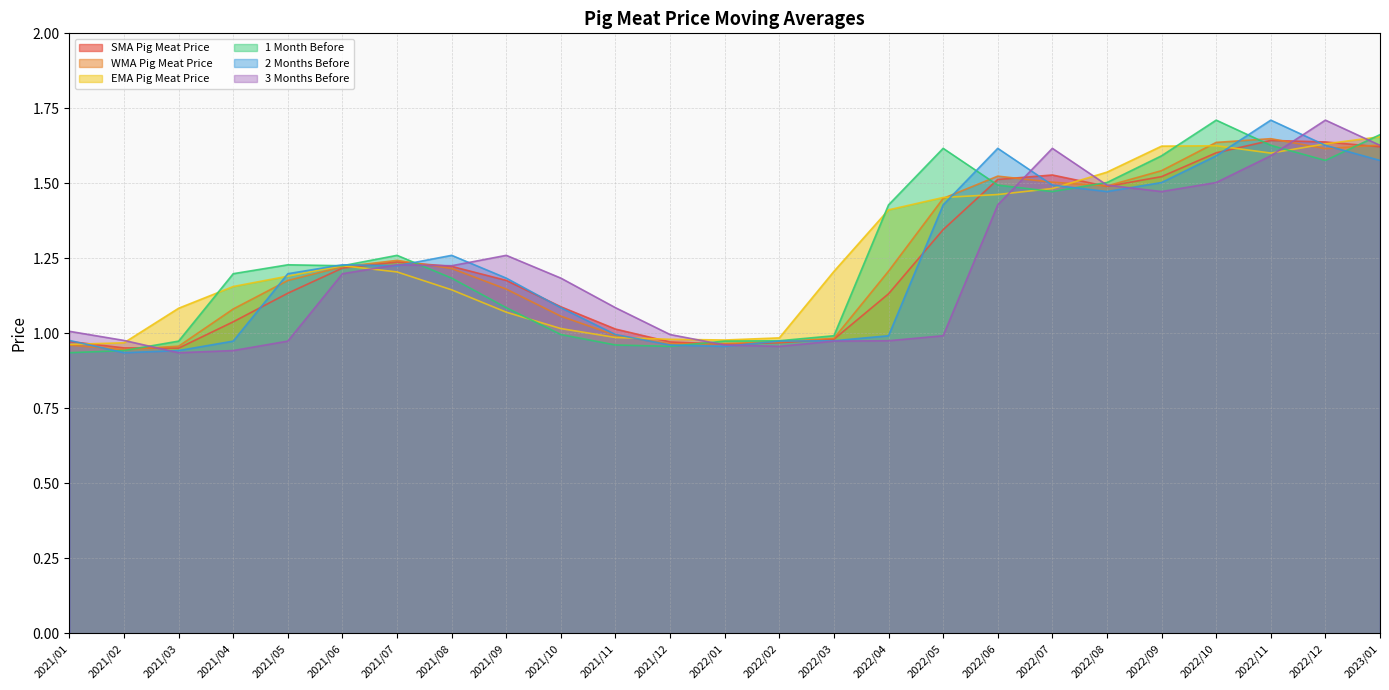

Which category has the lowest value across all series?

2021/01